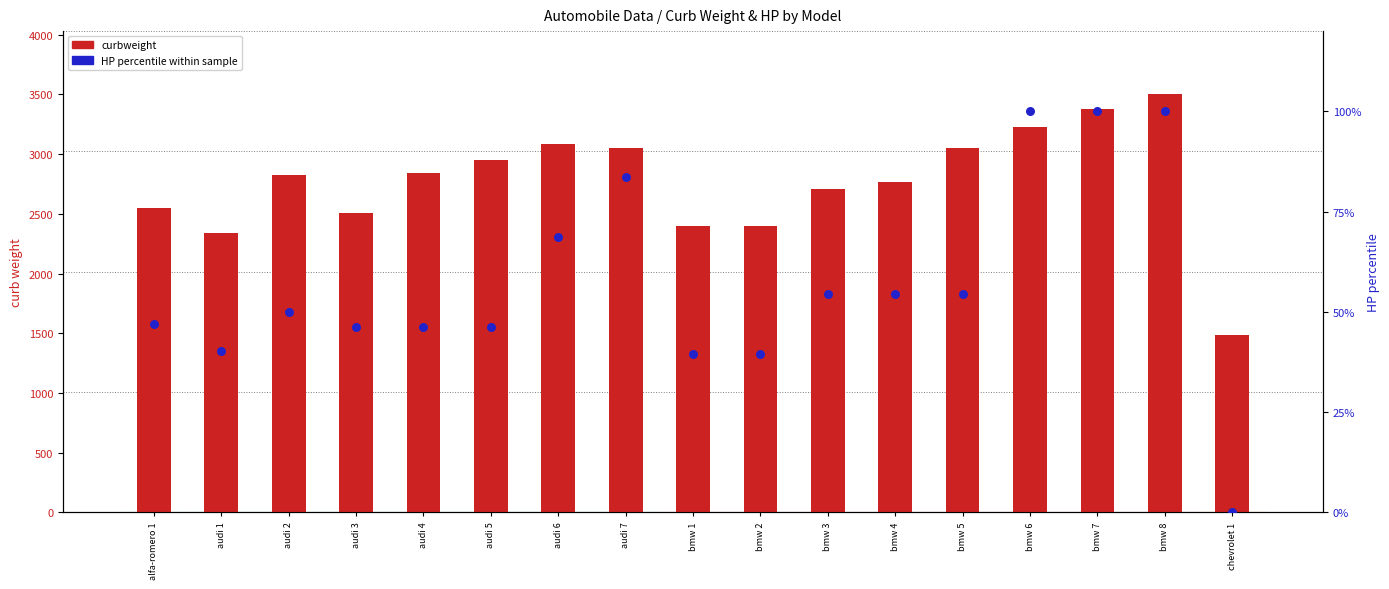

At which category is the sum across all series the highest?

bmw 8